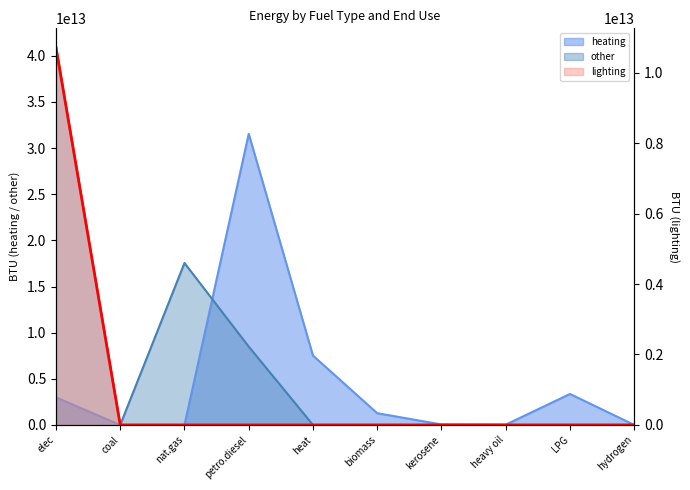

Which has a higher value, kerosene or elec?

elec